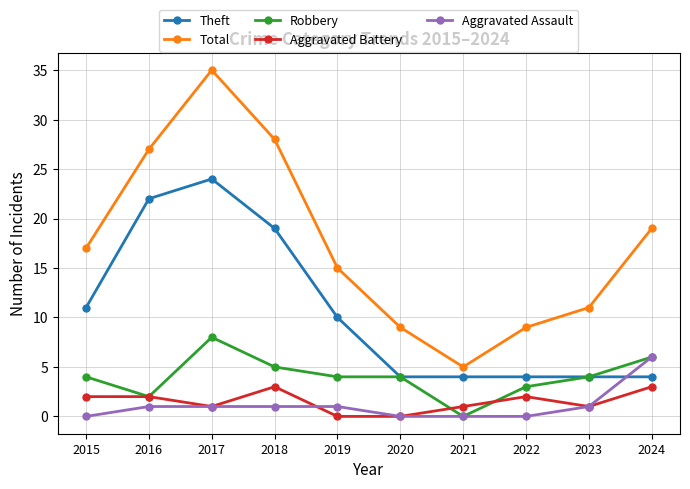

What is the value of the Theft point at the 4th from the left?

19